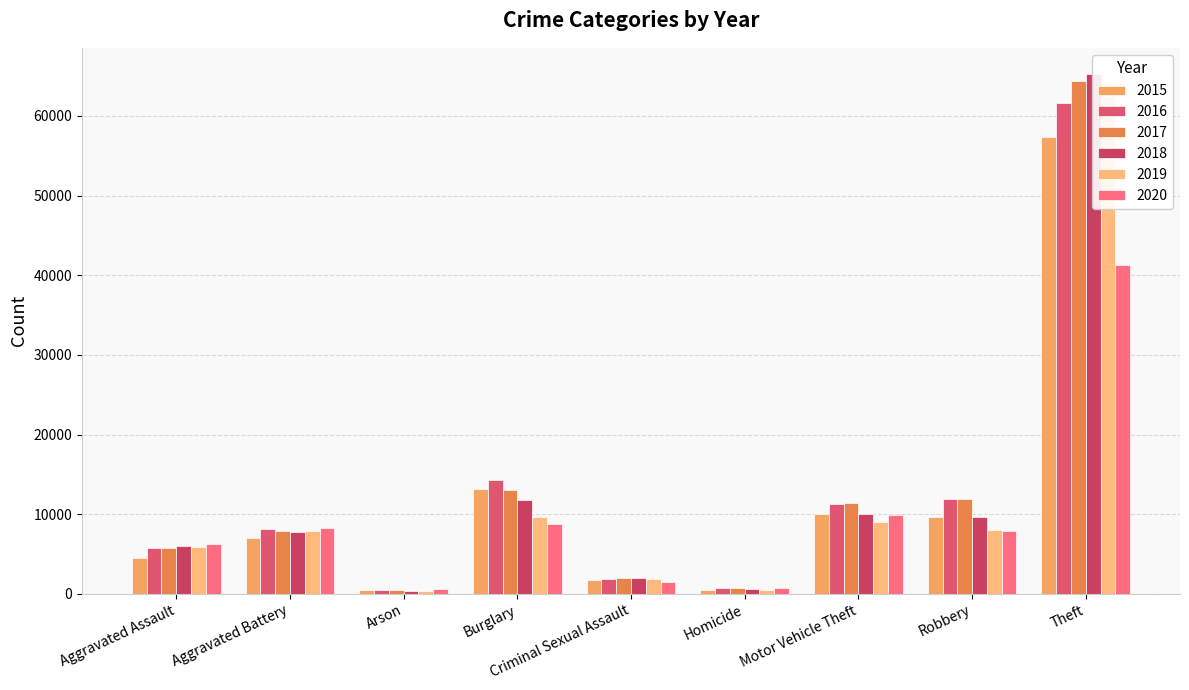

What is the highest value of the 2019 series?

62497